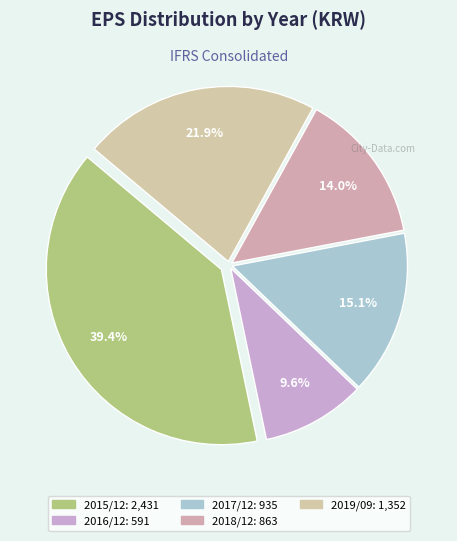

Combined, do 2019/09 and 2017/12 account for over 50%?

No